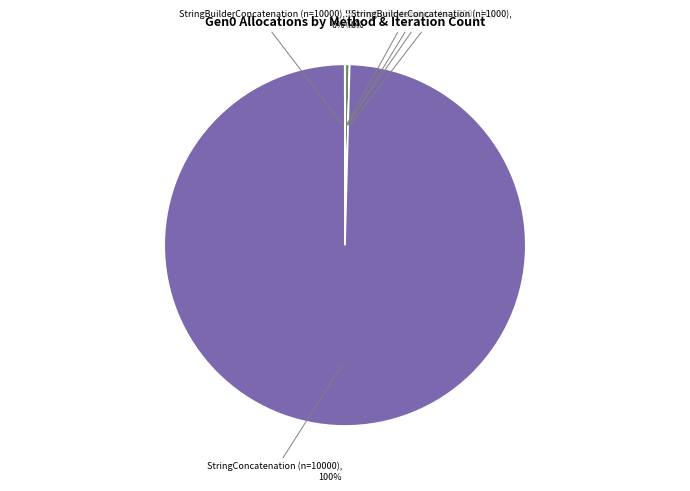

Which category accounts for the majority?

StringConcatenation (n=10000)